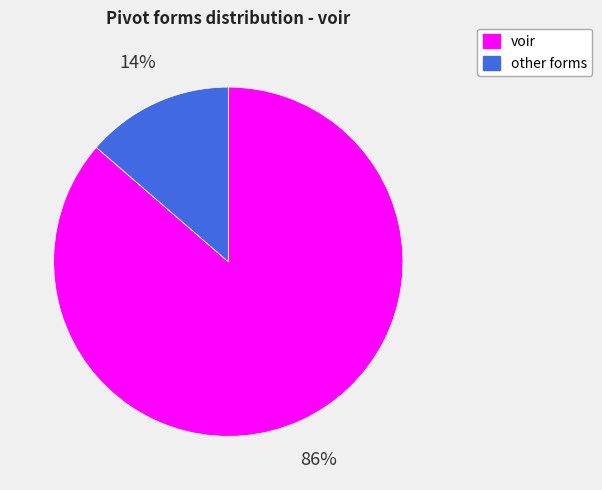

Which category has the biggest portion of the pie?

voir